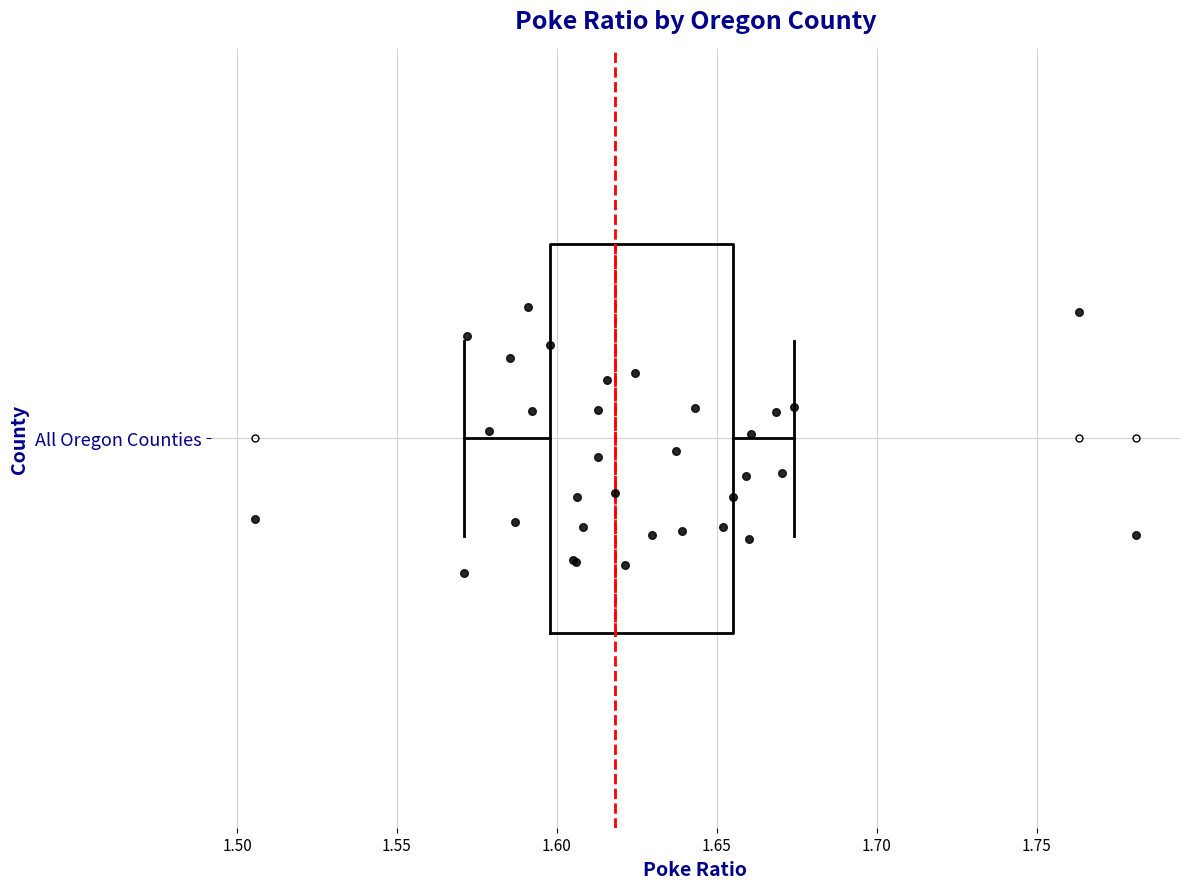

Transcribe this box plot: give where the median line is, the range the box spans, and where the two whiskers end, as read against the x-axis. The values are not printed on the chart, so give them approximately, as read against the axis.

median 1.620, box 1.600 to 1.655, whiskers 1.570 to 1.675